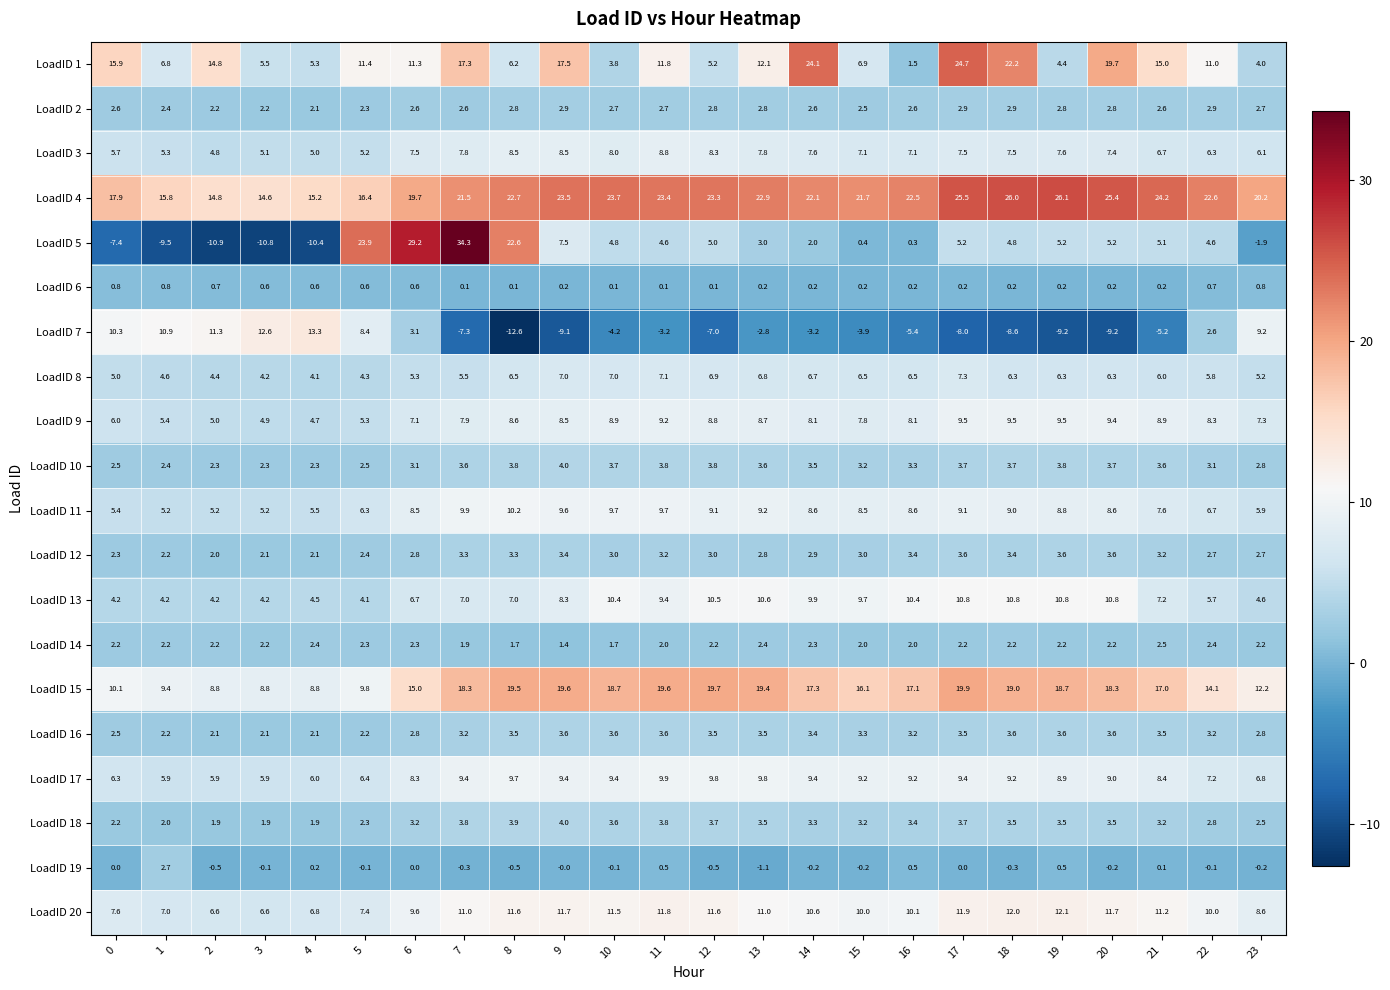

How many data points in LoadID 13 are above 8?

12